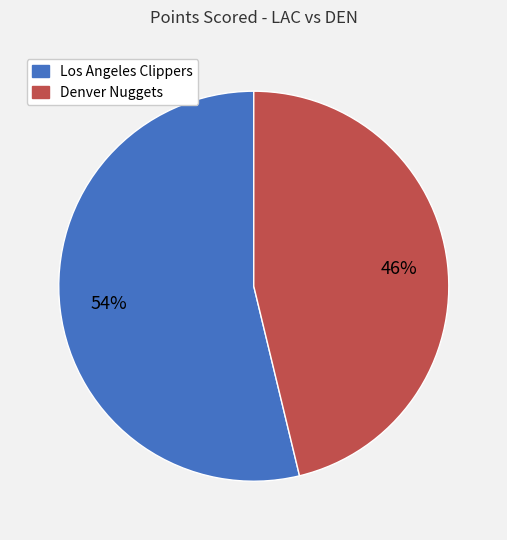

Is there any slice that represents more than half of the pie?

Yes